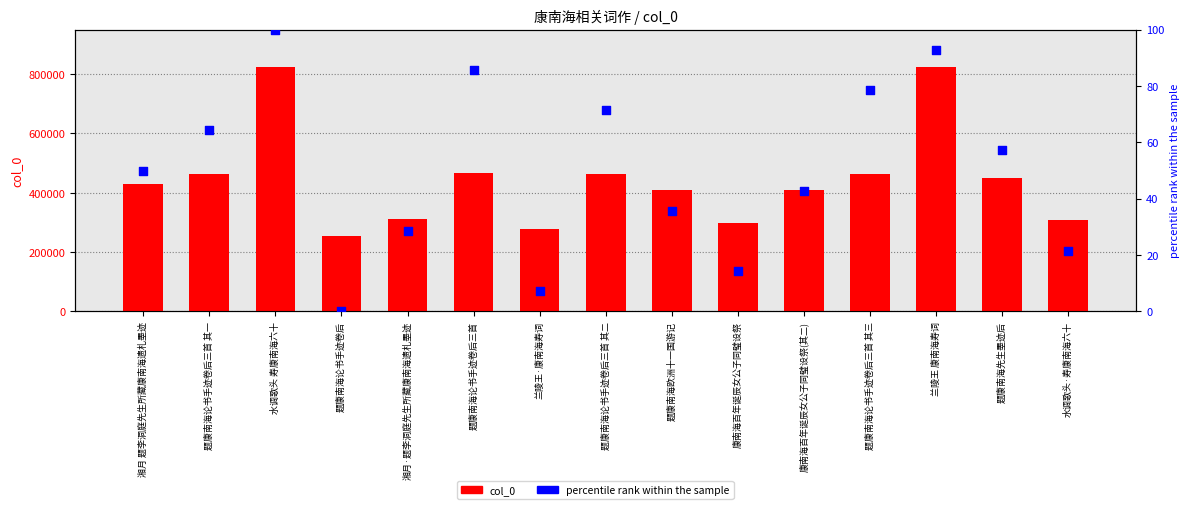

Which series reaches the maximum Y coordinate?

col_0